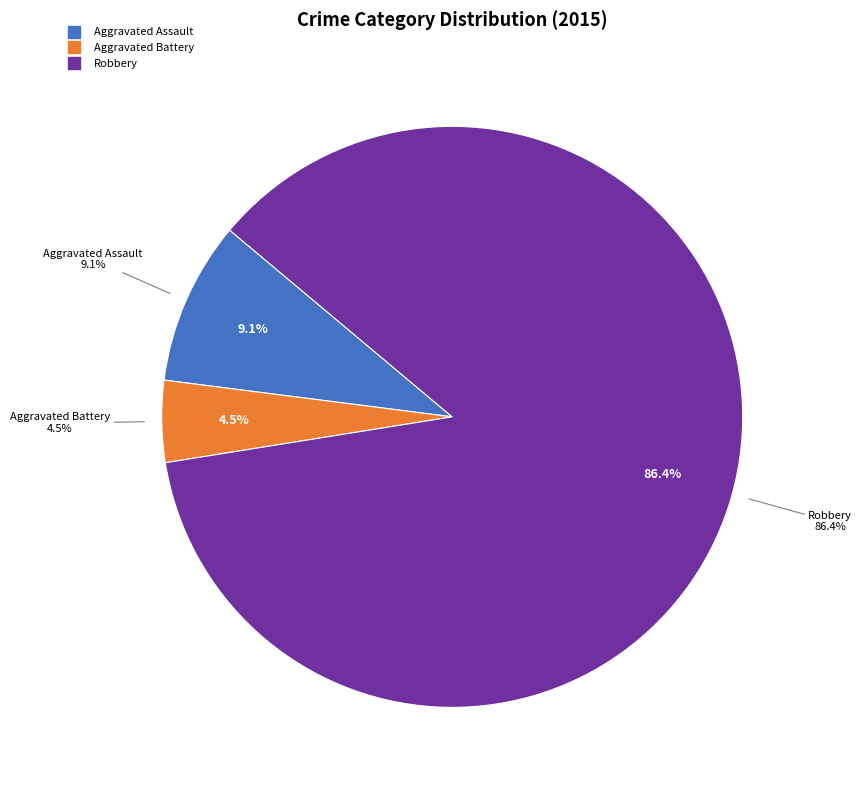

What is the total percentage of Criminal Sexual Assault and Aggravated Battery?

4.5%